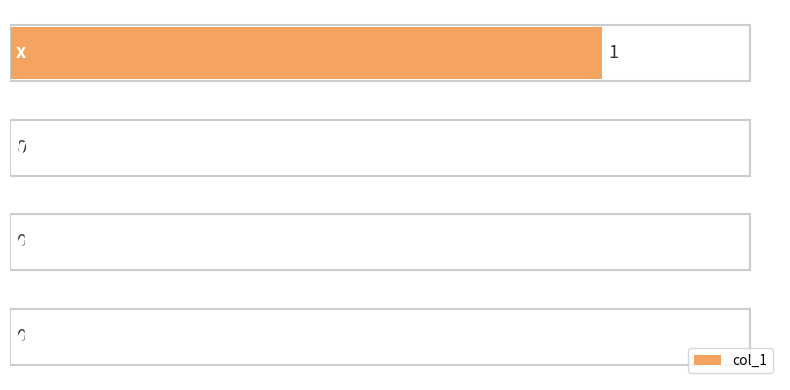

How many categories are shown in the chart?

4